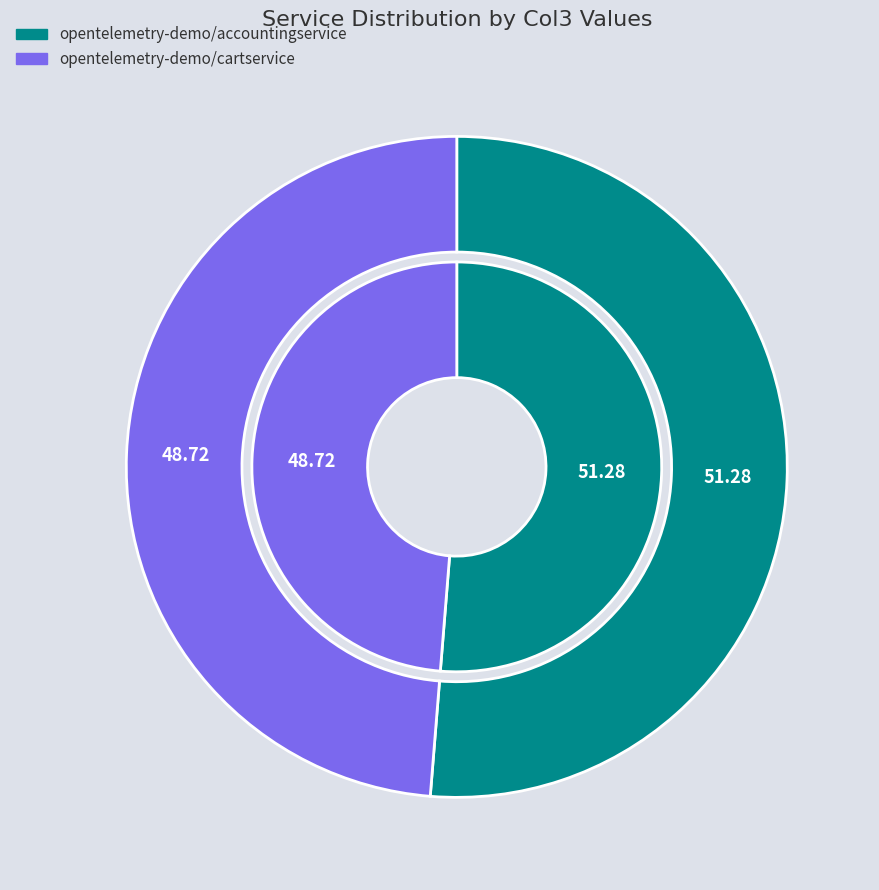

The opentelemetry-demo/accountingservice slice represents 63% of the pie. True or false?

False